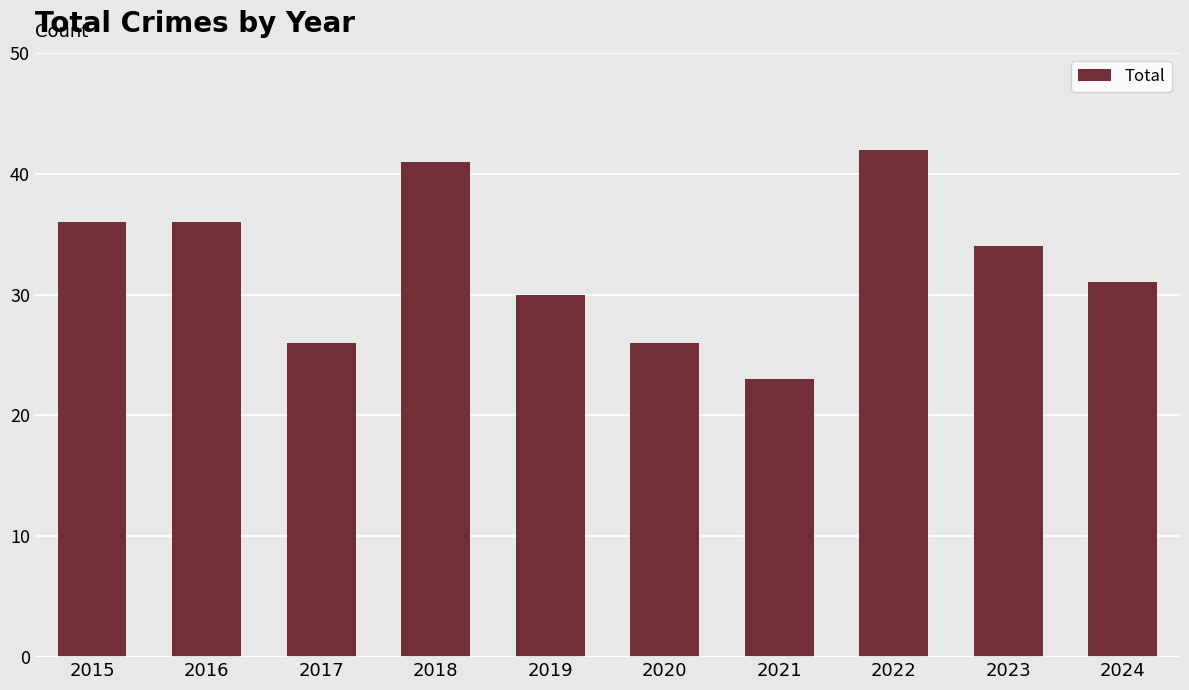

Read the value at 2020, to the nearest 10.

30